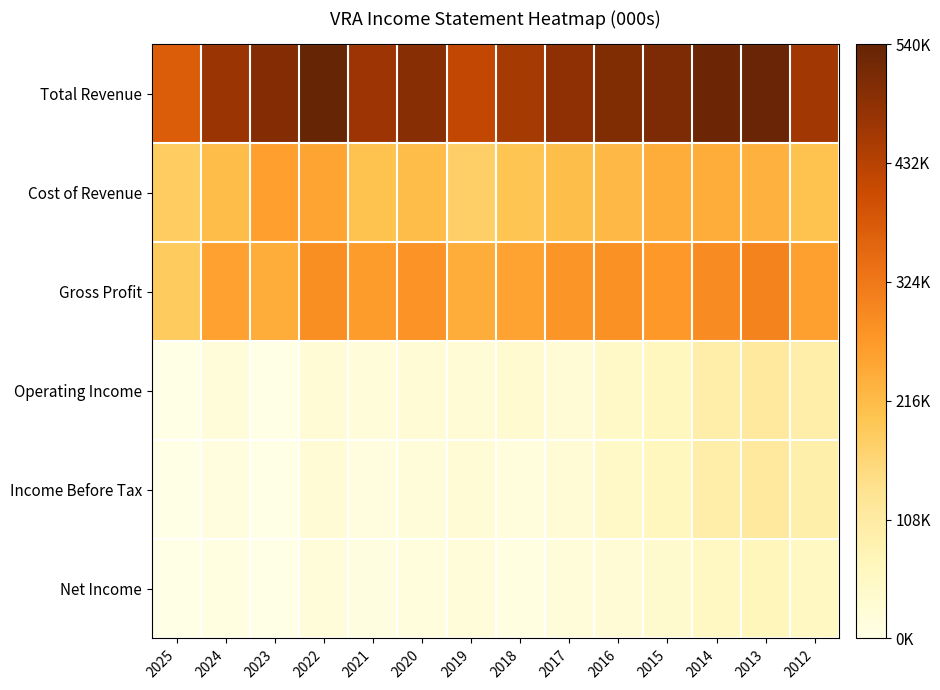

Reading left to right, transcribe all the data shown in this chart.

Total Revenue: 2025=372000	2024=470800	2023=500000	2022=540500	2021=468300	2020=495200	2019=416100	2018=454600	2017=485900	2016=502600	2015=509000	2014=530900	2013=535700	2012=460800
Cost of Revenue: 2025=184300	2024=214400	2023=260800	2022=252500	2021=202800	2020=215100	2019=177500	2018=199500	2017=209900	2016=221400	2015=240000	2014=238700	2013=231100	2012=203200
Gross Profit: 2025=187600	2024=256400	2023=239100	2022=287900	2021=265500	2020=280100	2019=238600	2018=255100	2017=276000	2016=281200	2015=269000	2014=292200	2013=304500	2012=257600
Operating Income: 2025=0	2024=18900	2023=0	2022=27000	2021=20500	2020=28900	2019=27200	2018=34300	2017=28200	2016=46700	2015=64100	2014=95800	2013=113700	2012=96200
Income Before Tax: 2025=0	2024=11300	2023=0	2022=26600	2021=11900	2020=20600	2019=28200	2018=15400	2017=28000	2016=46500	2015=63700	2014=95200	2013=113000	2012=95000
Net Income: 2025=0	2024=7800	2023=0	2022=17800	2021=8700	2020=16000	2019=20800	2018=7000	2017=19800	2016=27600	2015=38400	2014=58800	2013=68900	2012=57900